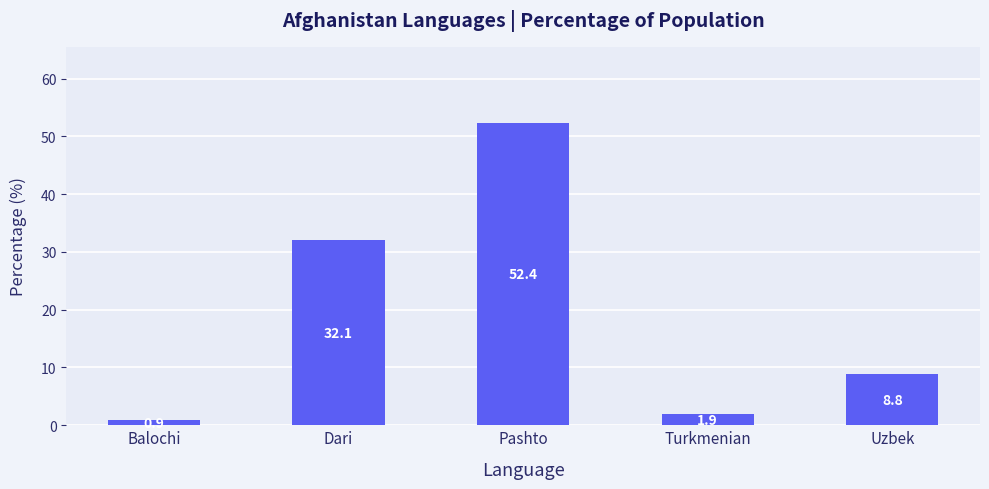

What is the sum of the values at Dari and Turkmenian?

34.0